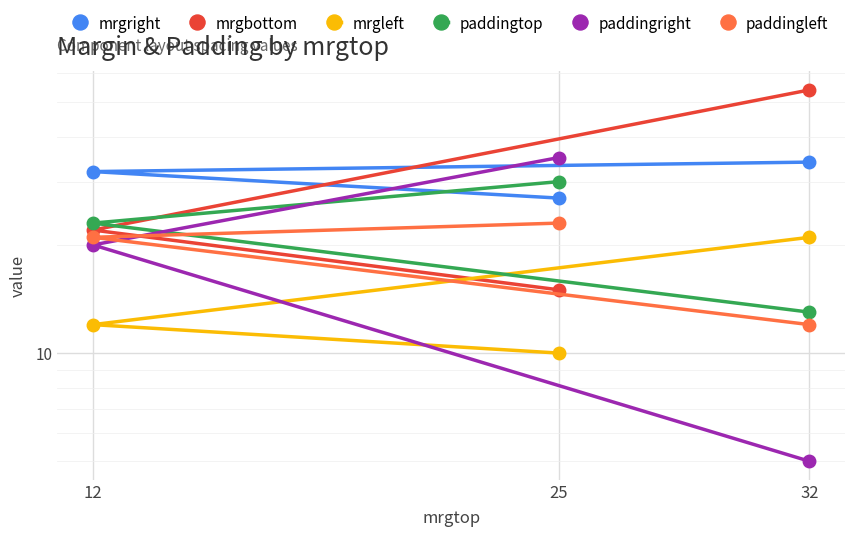

What is the difference between the mrgright values at 32 and 25?

7